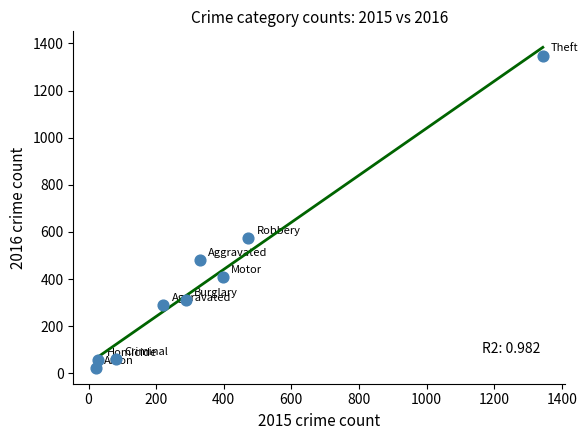

What is the average X value?

354